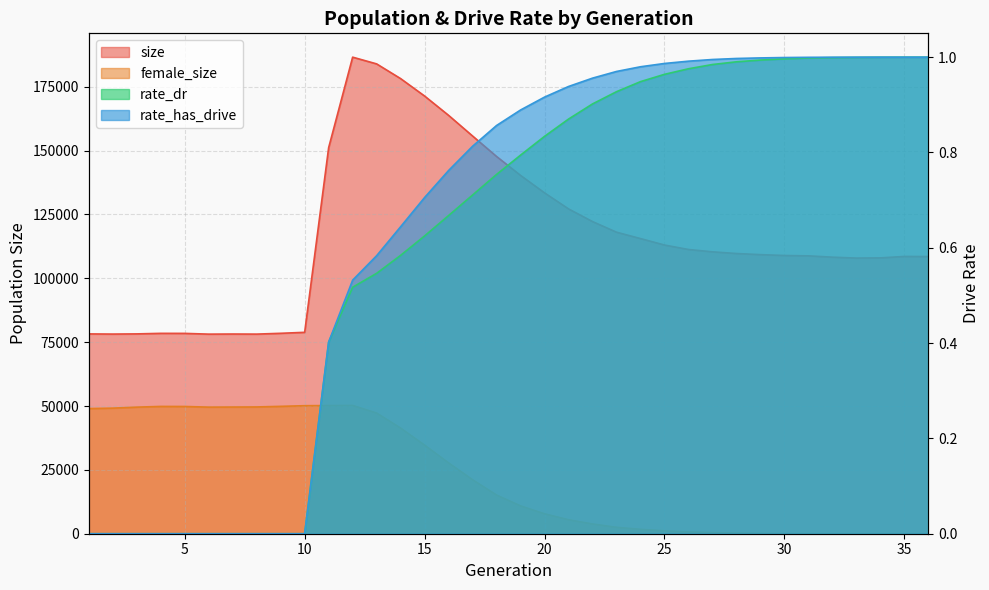

At which category is the sum across all series the highest?

12